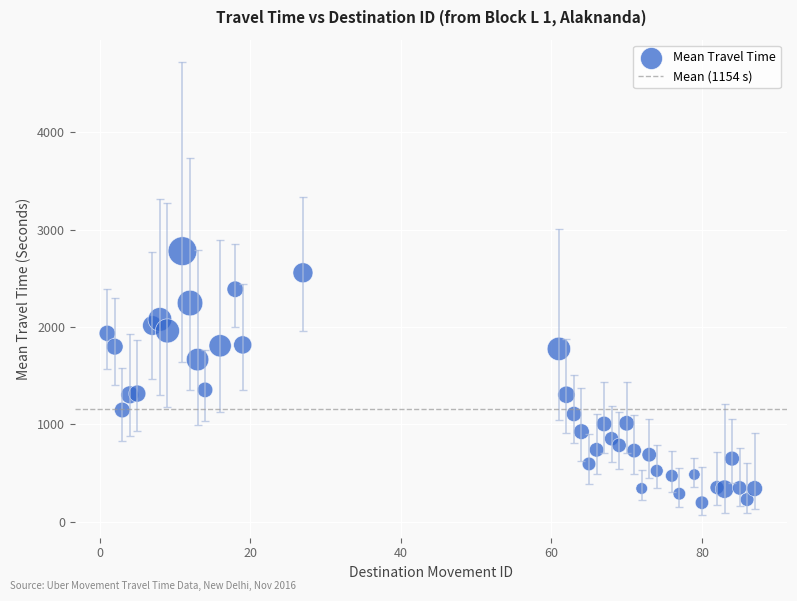

What is the range of X values (max minus min)?

86